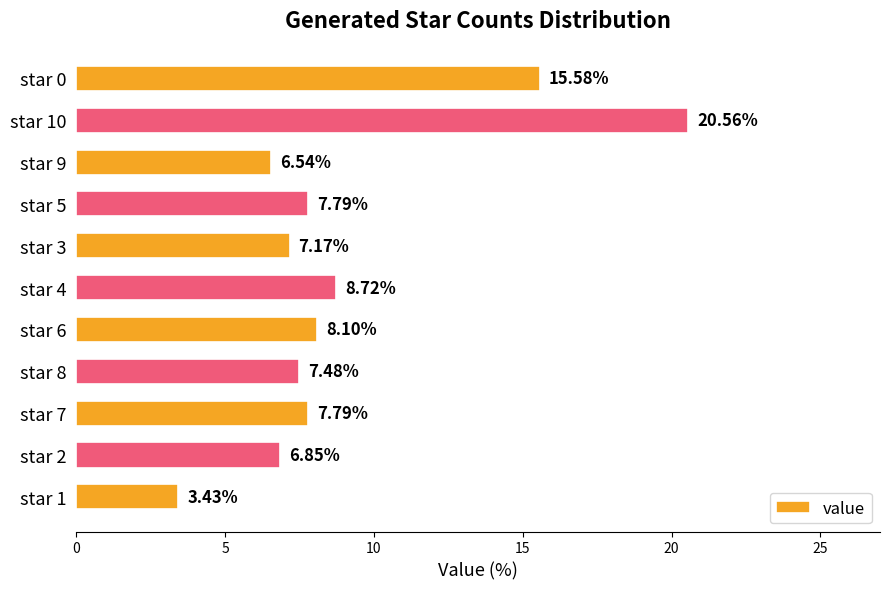

What is the ratio of the value at star 8 to the value at star 7?

1.0